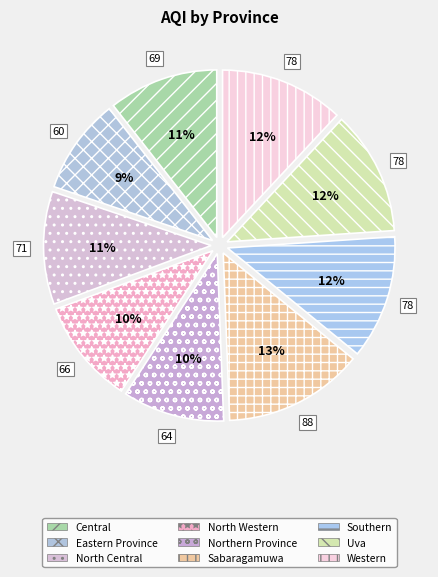

To the nearest percent, what is the combined percentage of Northern Province and Central?

20%